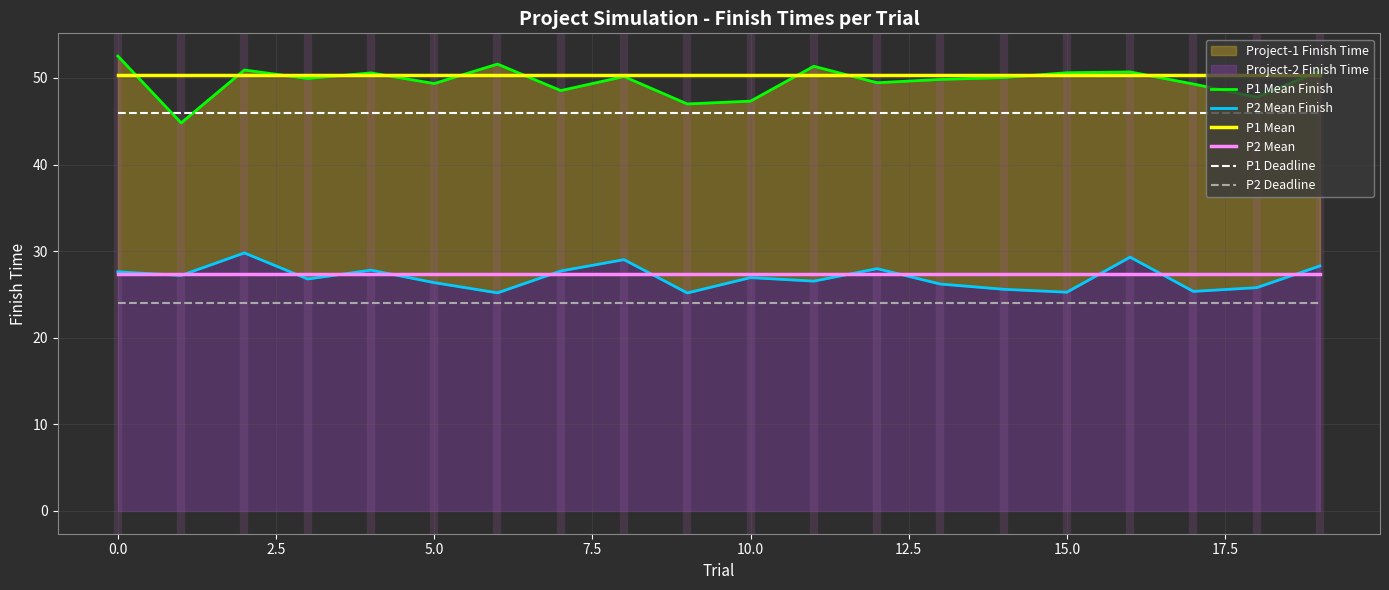

What is the highest value of the P1 Deadline series?

46.0